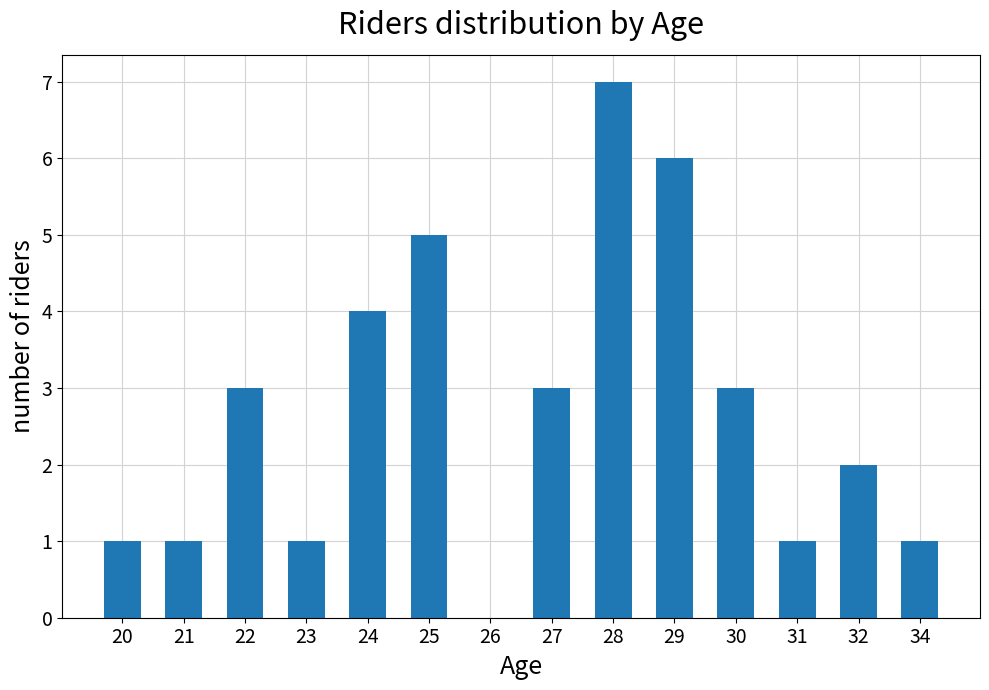

Which label corresponds to the largest value in the chart?

28